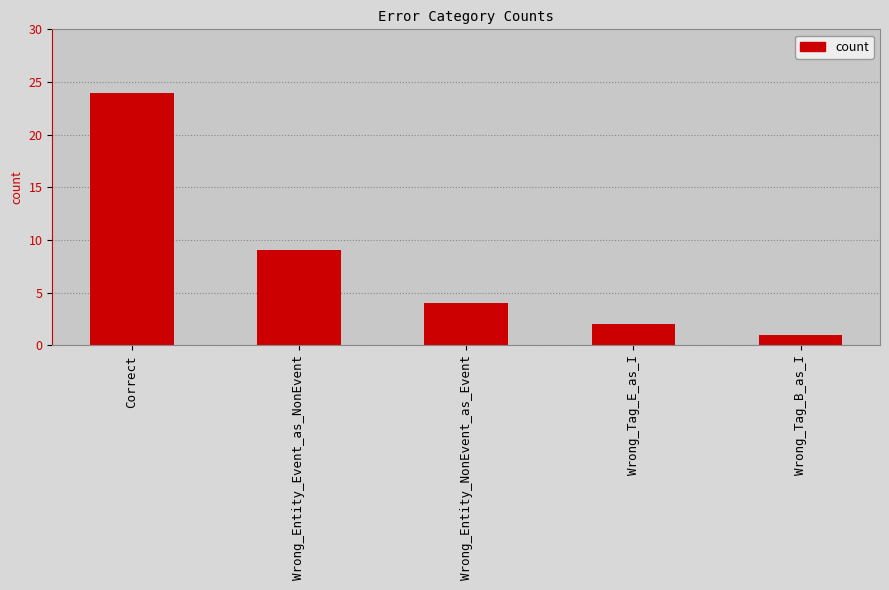

How many bars are there in total?

5